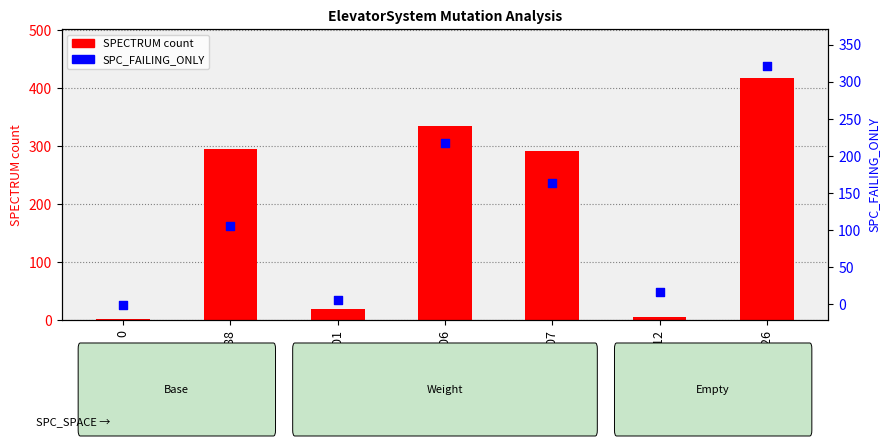

What are all the series names shown in the legend?

SPECTRUM count, SPC_FAILING_ONLY